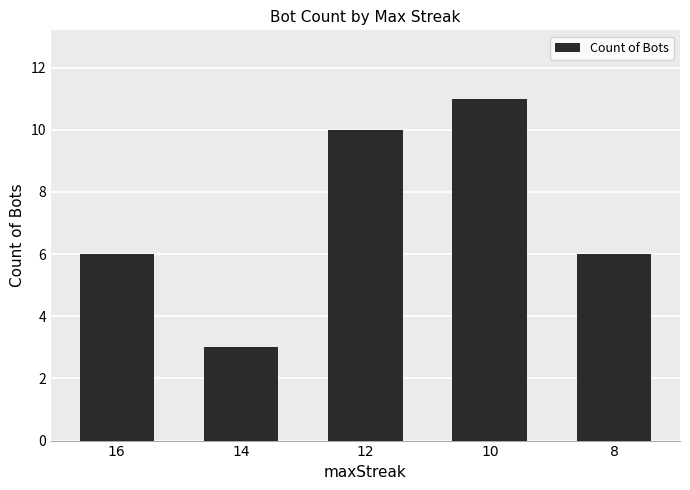

At which category does the chart reach its peak across all series?

10